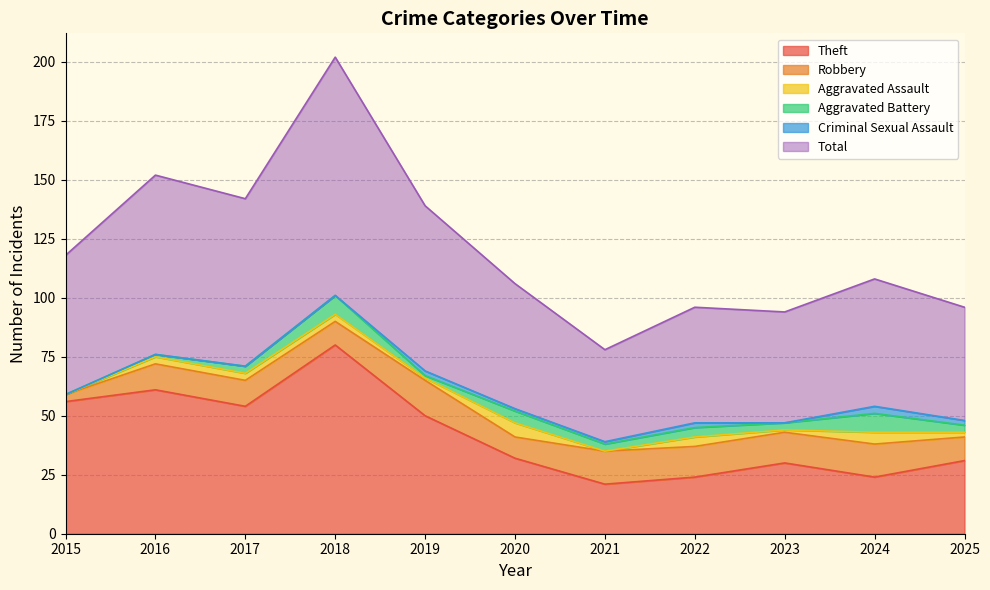

Which series has the largest range (max minus min)?

Total